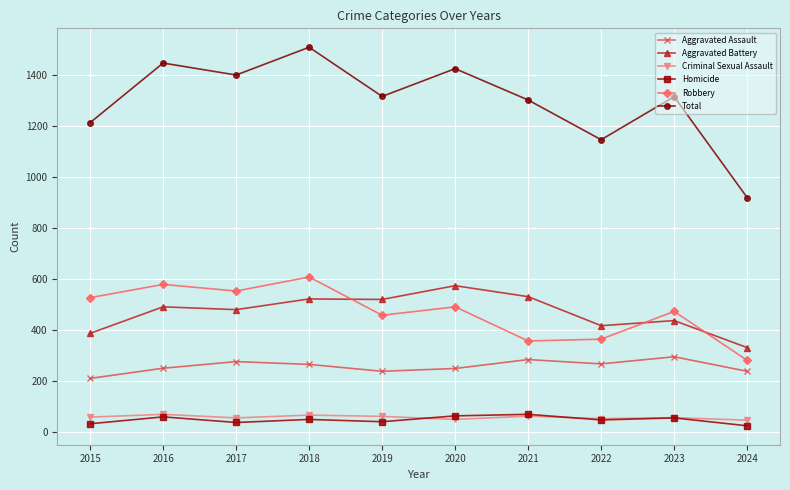

At how many categories does at least one series exceed 808?

10